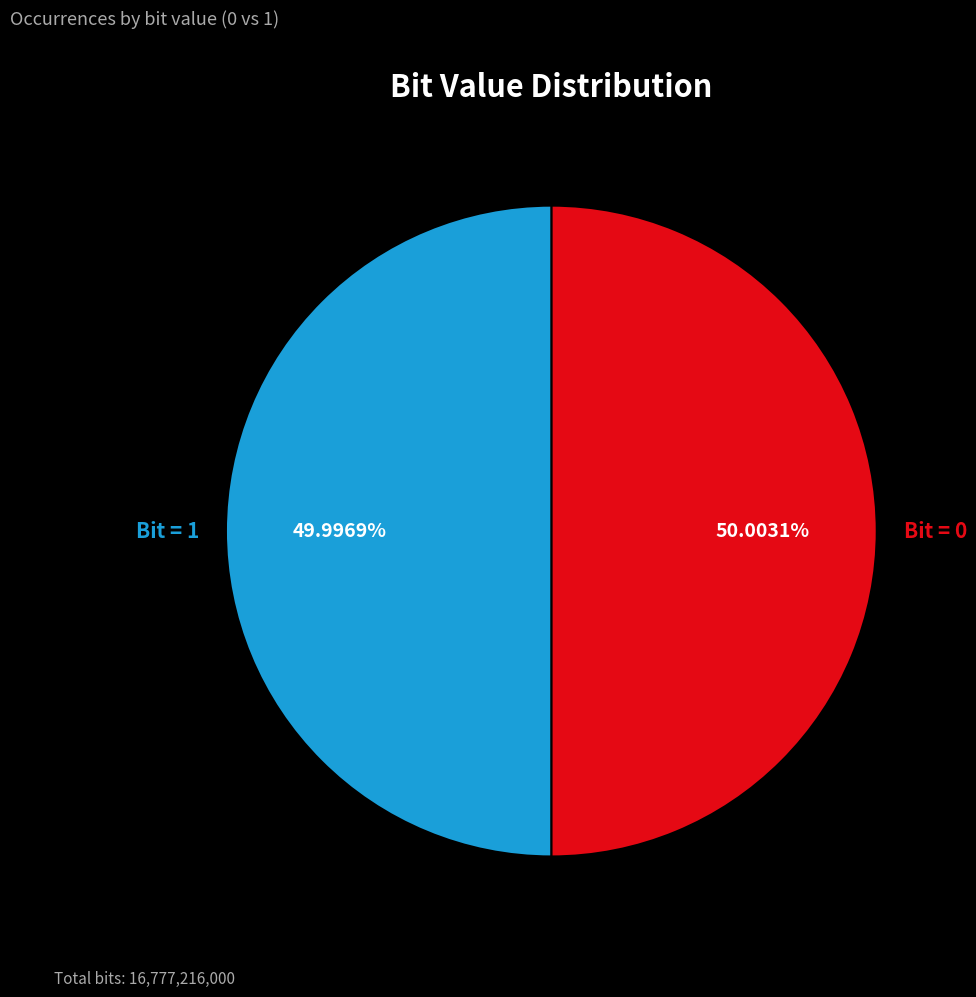

Is there a majority slice in this chart?

Yes